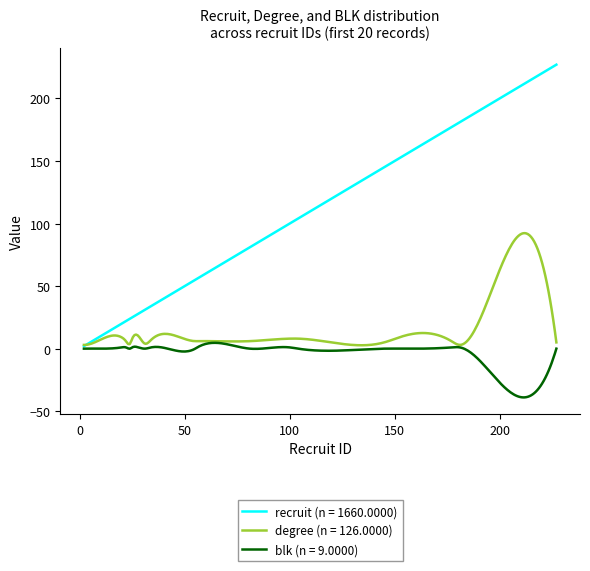

Which series has the largest range (max minus min)?

recruit (n = 1660.0000)